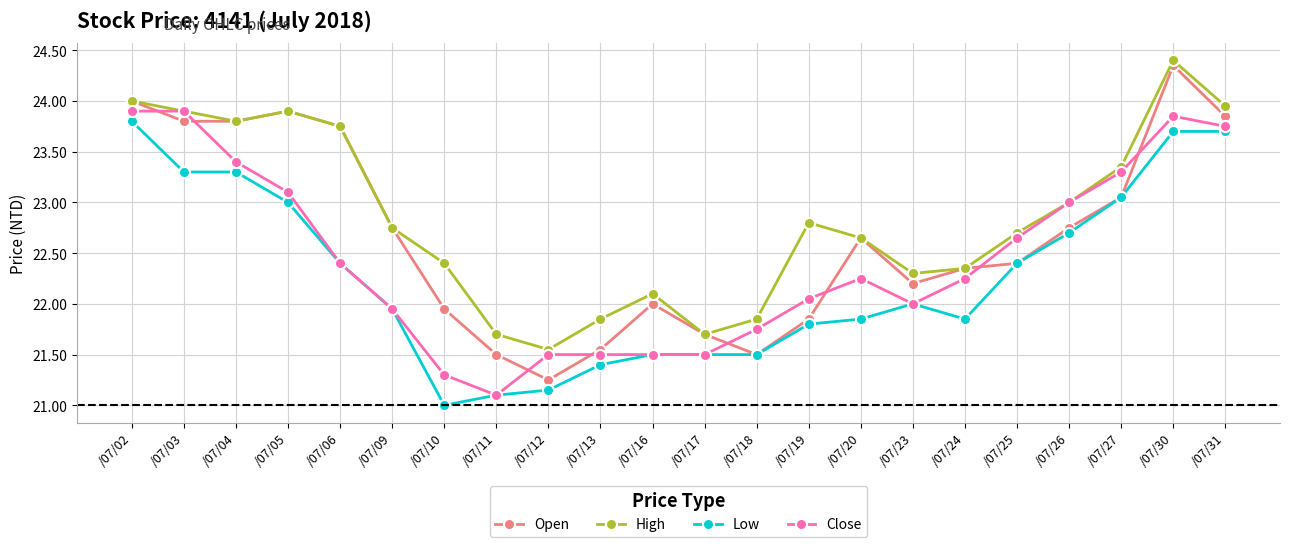

Is the value of Open at /07/25 greater than the value of Close at /07/05?

No